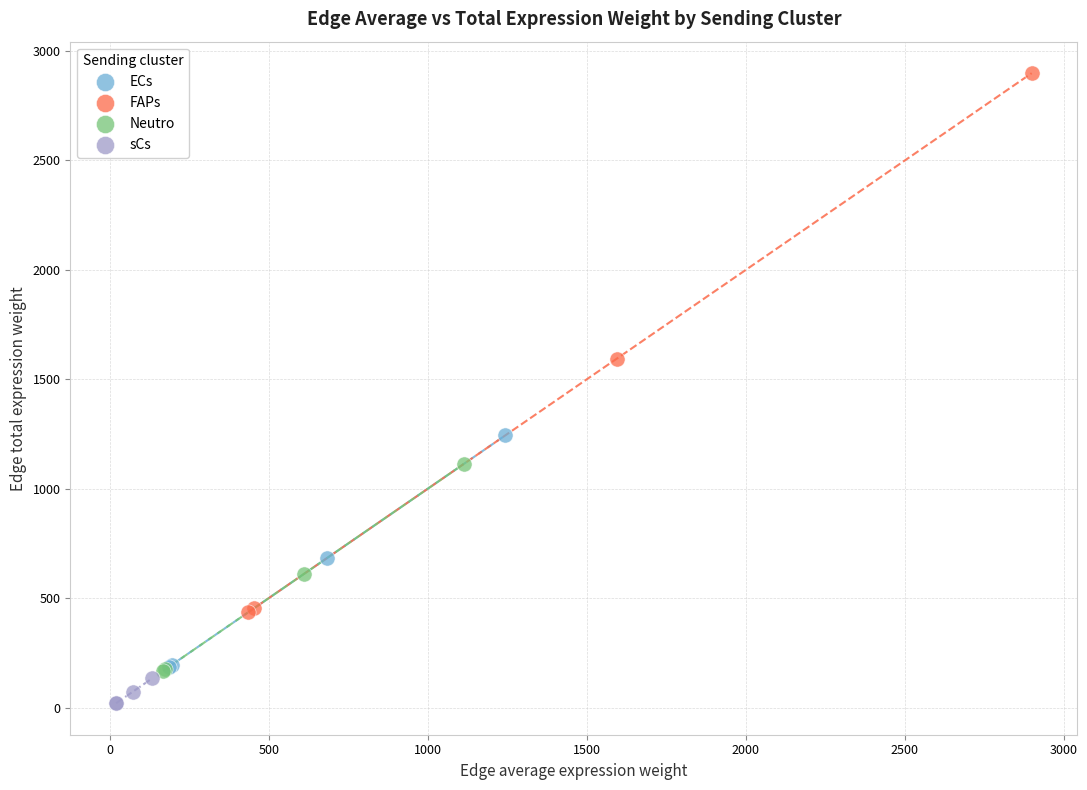

Which series has the widest spread of Y values?

FAPs